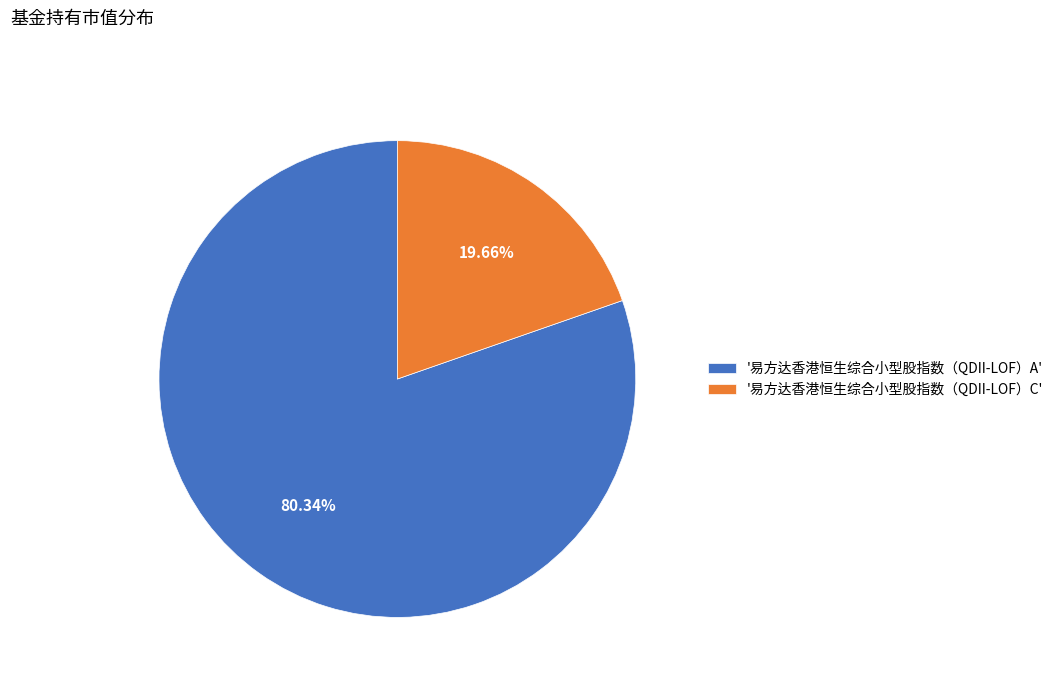

Which slice is the smallest?

'易方达香港恒生综合小型股指数（QDII-LOF）C'